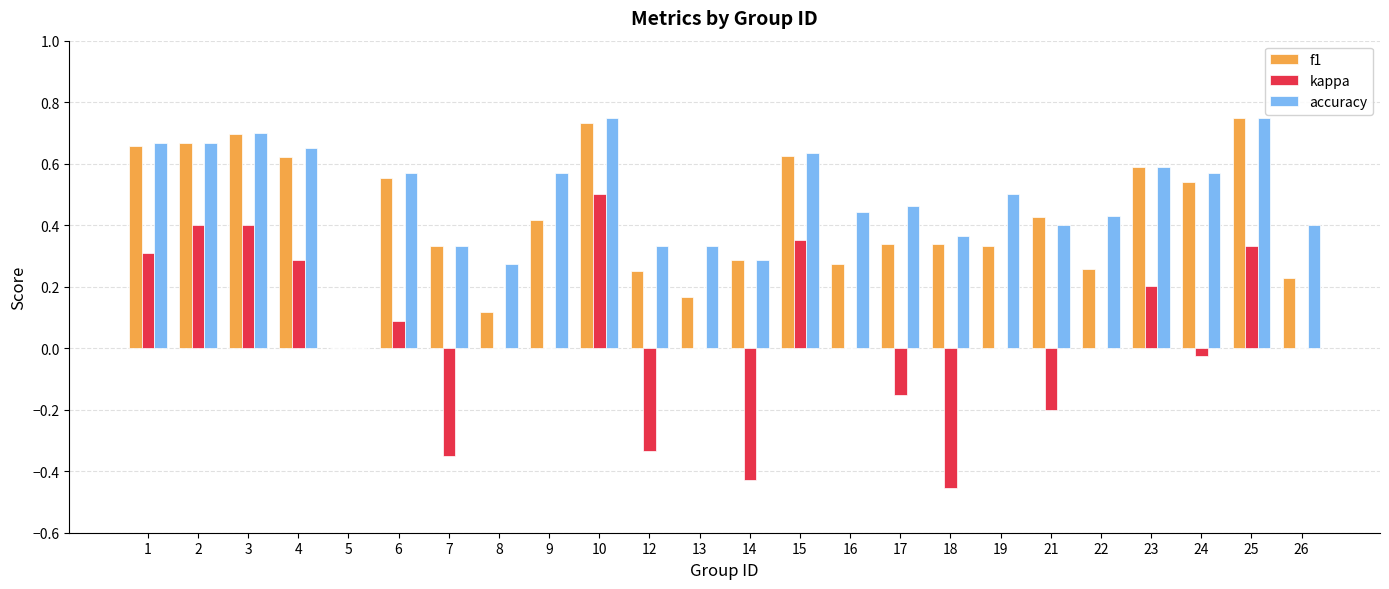

At which category is the sum across all series the highest?

10